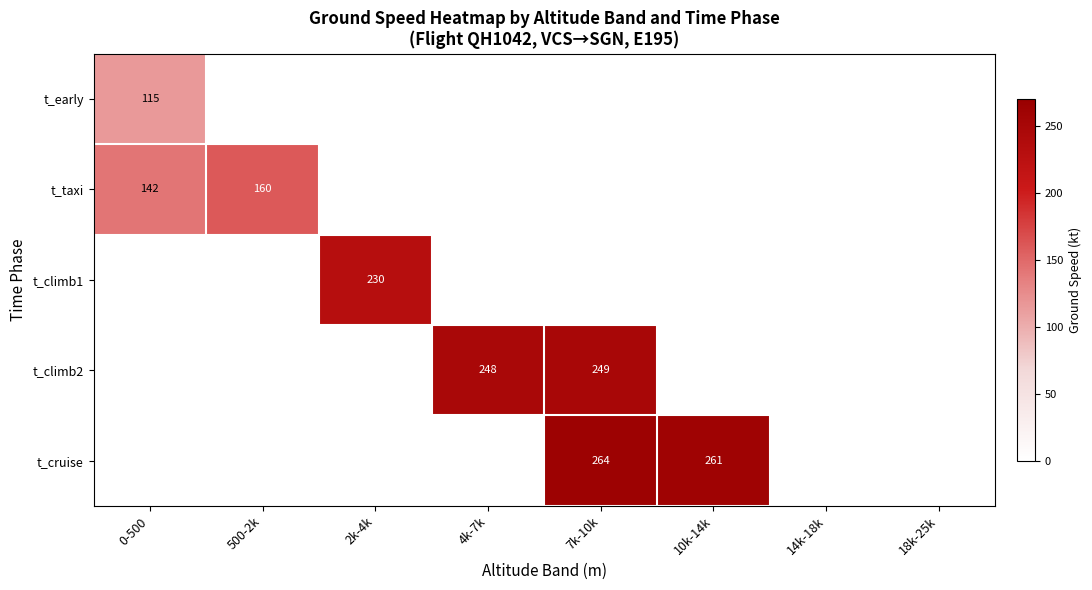

The t_taxi series shows 90 at 500-2k. True or false?

False